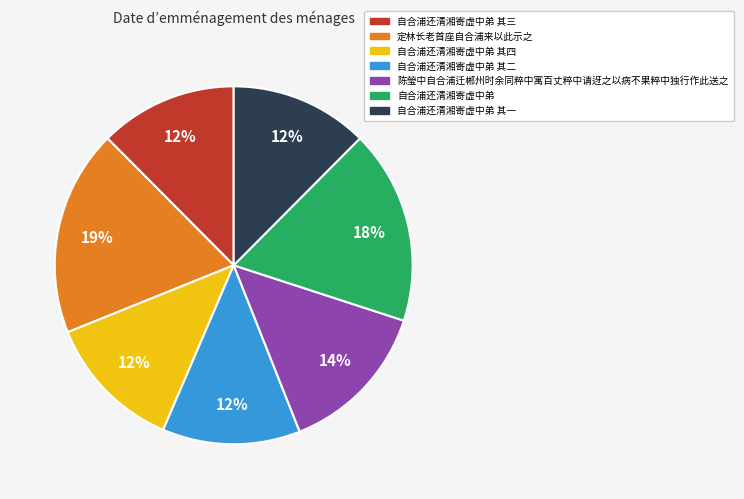

To the nearest percent, what is the average slice percentage?

14%